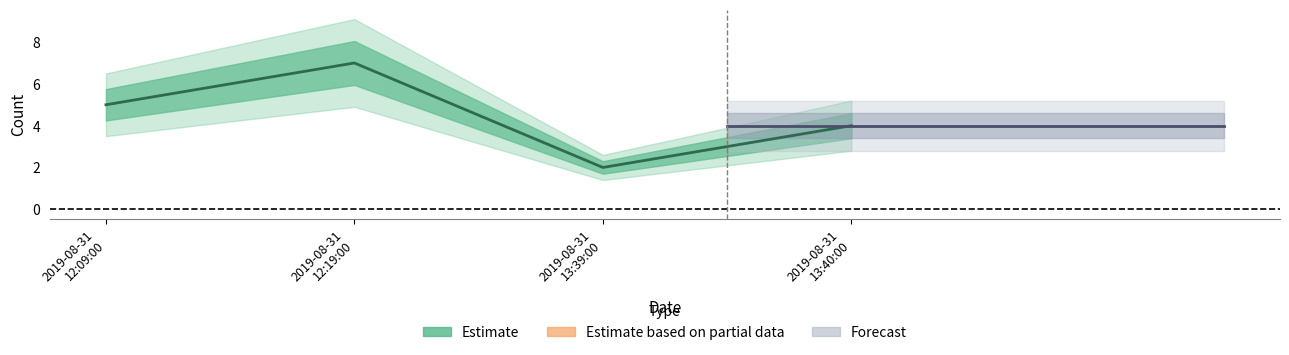

What value does the data have at 2019-08-31 12:19:00?

7